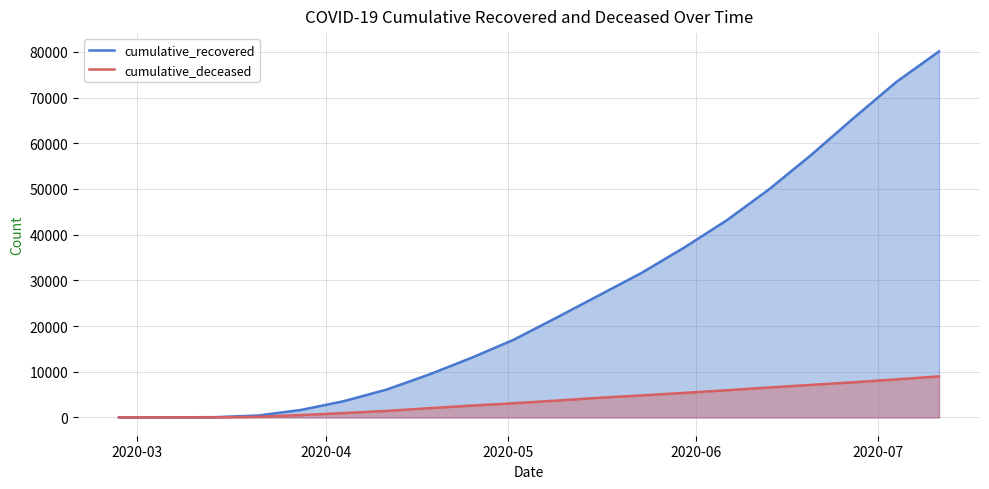

Which series has the widest spread of values?

cumulative_recovered